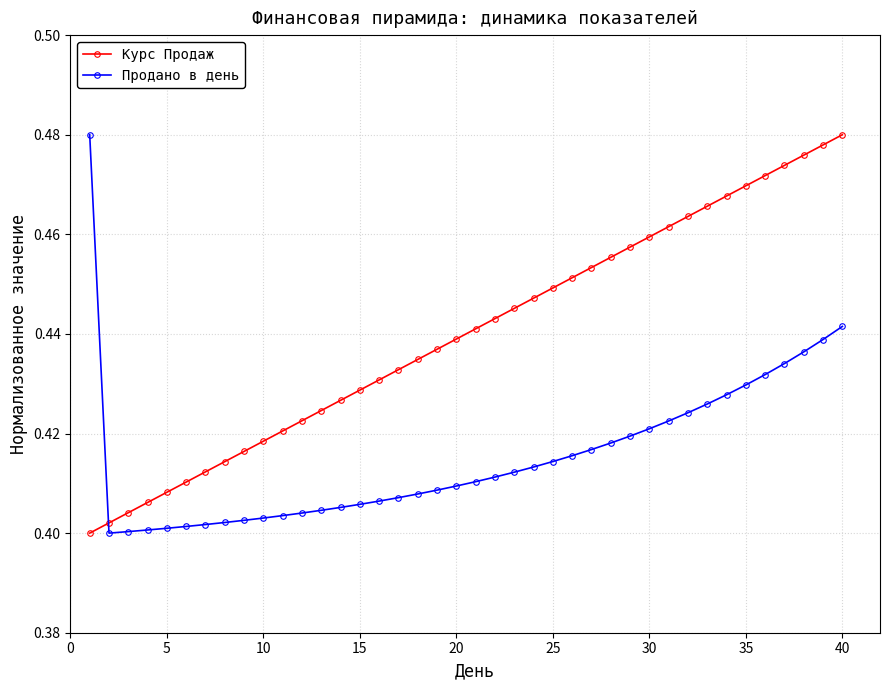

Is this an area chart (filled region under the line)?

No